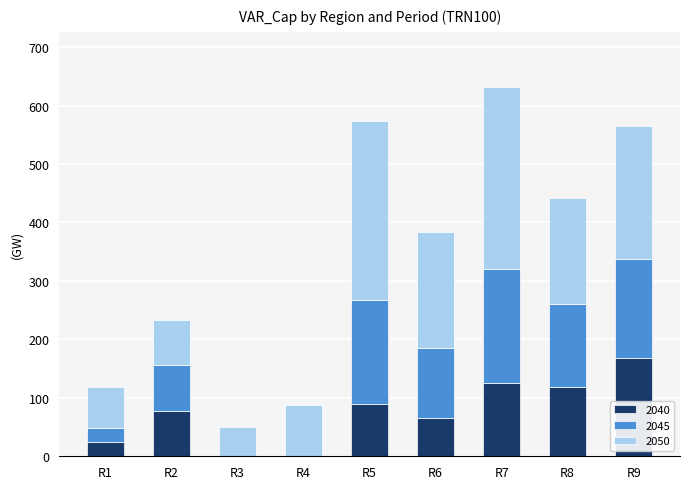

What are all the series names shown in the legend?

2040, 2045, 2050